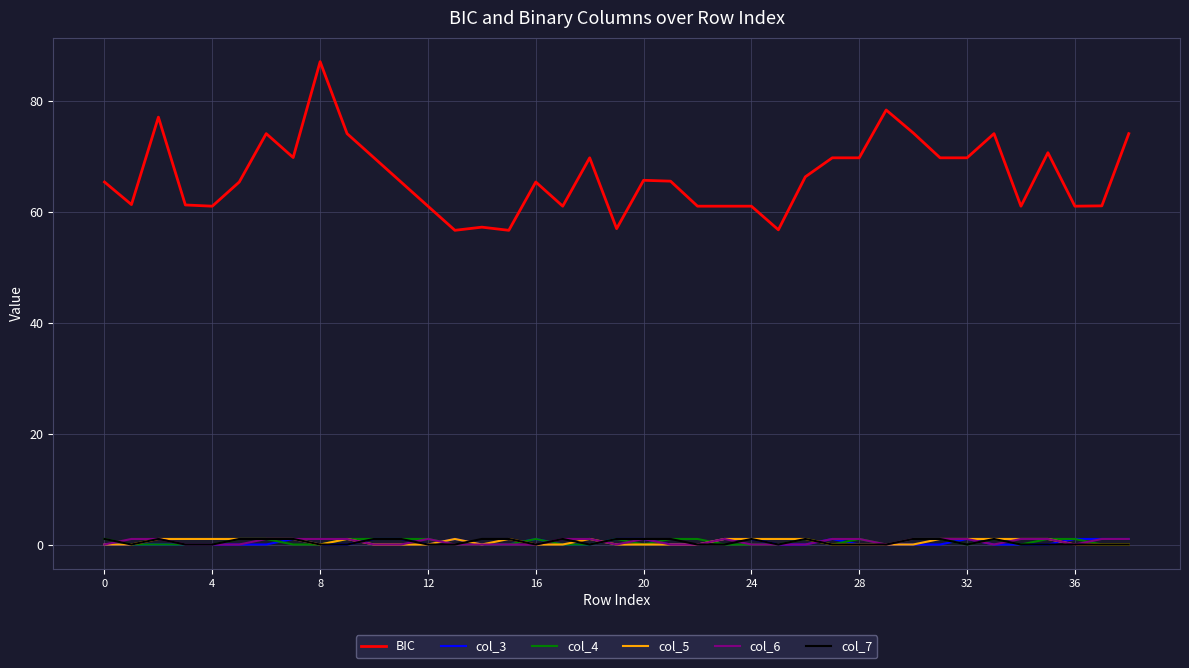

Which series has the largest total across all categories?

BIC